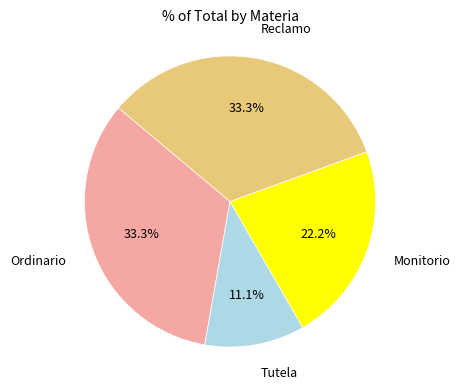

Is there any slice that represents more than half of the pie?

No